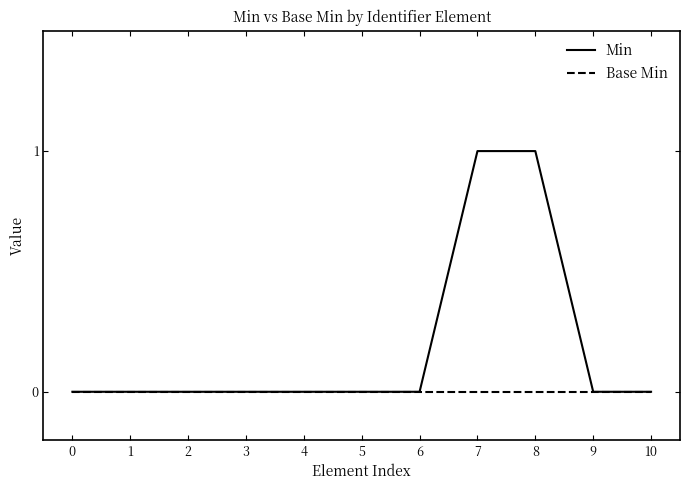

Which series has the widest spread of values?

Min